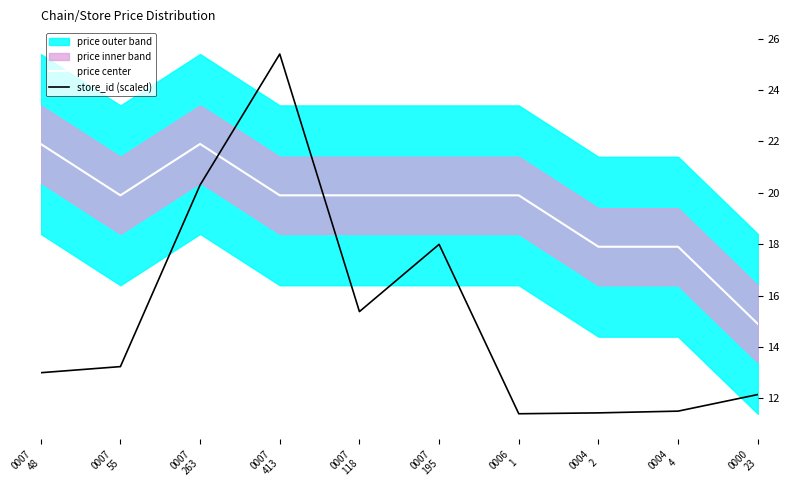

Reading left to right, extract all data points from this chart.

price center: 0007
48=21.9	0007
55=19.9	0007
263=21.9	0007
413=19.9	0007
118=19.9	0007
195=19.9	0006
1=19.9	0004
2=17.9	0004
4=17.9	0000
23=14.9
store_id (scaled): 0007
48=13.0	0007
55=13.2	0007
263=20.3	0007
413=25.4	0007
118=15.4	0007
195=18.0	0006
1=11.4	0004
2=11.4	0004
4=11.5	0000
23=12.1